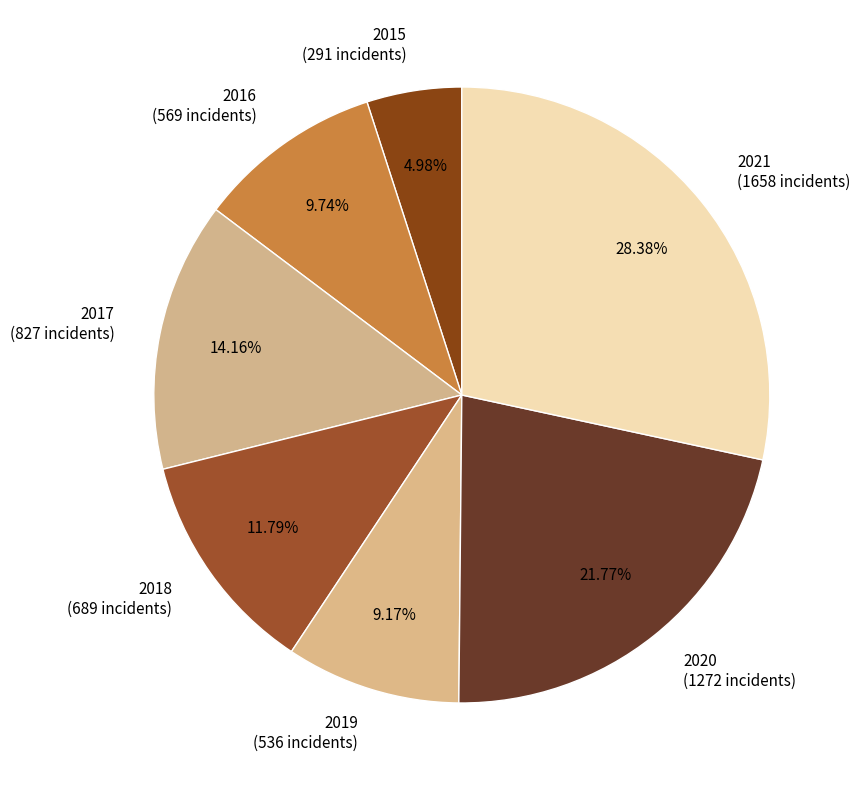

How many slices are in this pie chart?

7